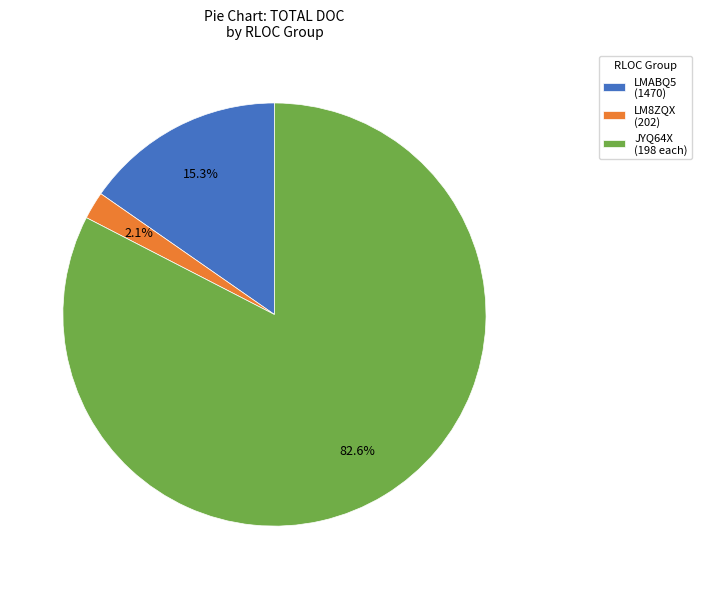

What is the total percentage of LMABQ5 (1470) and LM8ZQX (202)?

17.4%